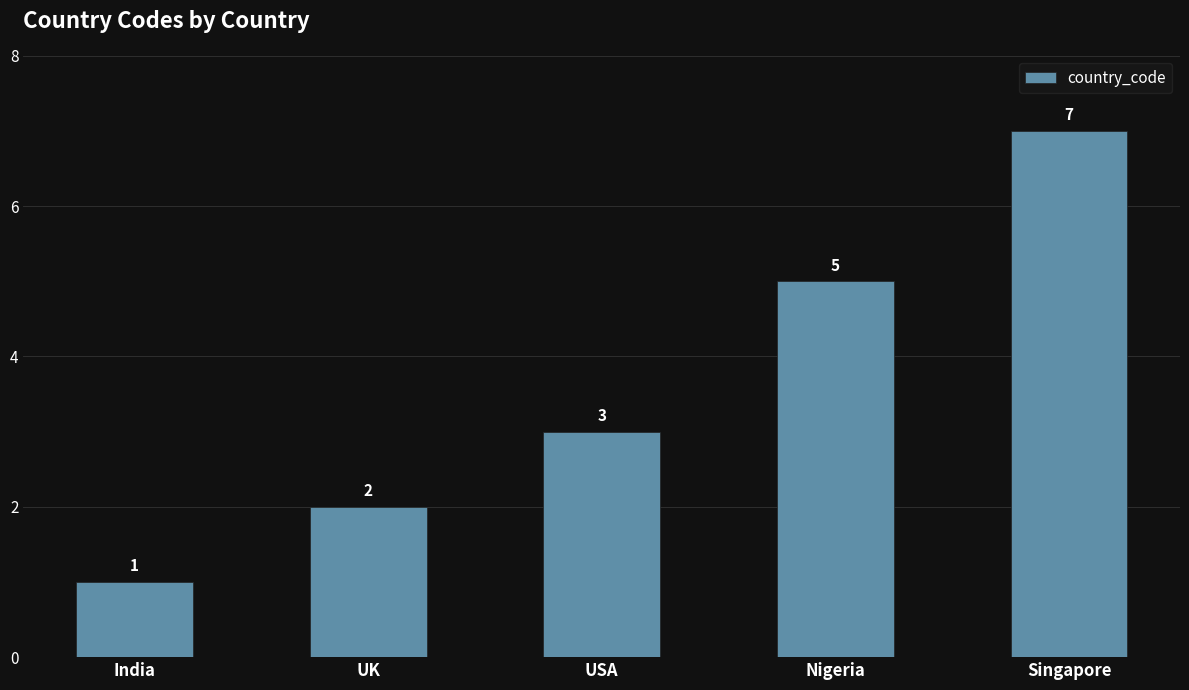

Reading left to right, what are all the values shown in this chart?

1	2	3	5	7